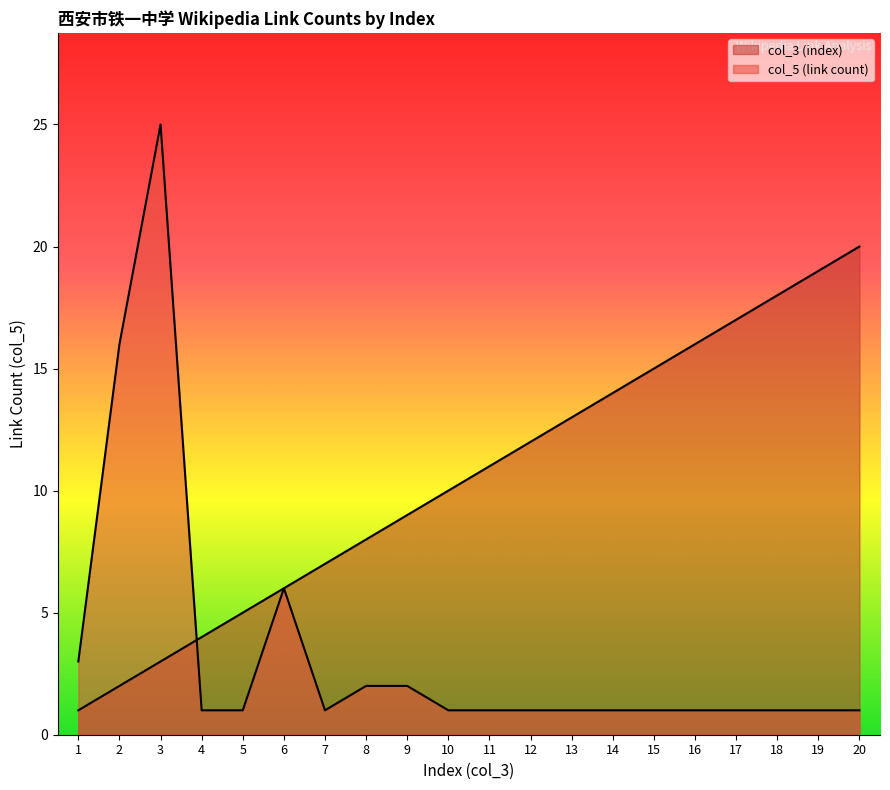

What is the spread (max minus min) of values at 9?

7